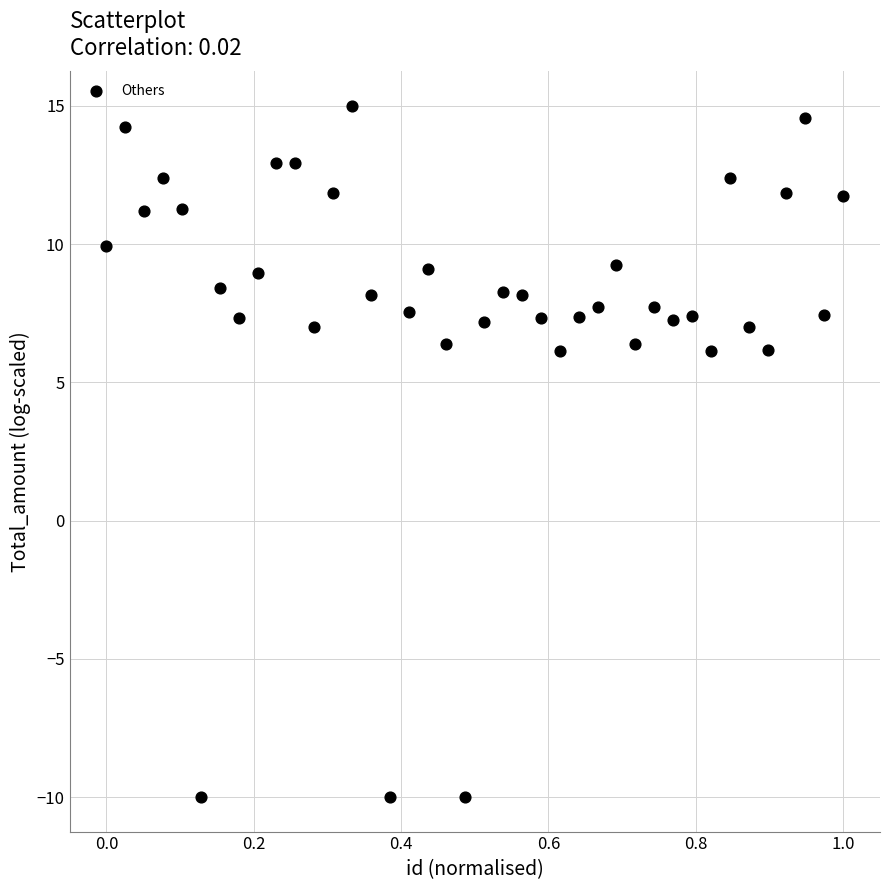

What is the range of Y values (max minus min)?

25.0